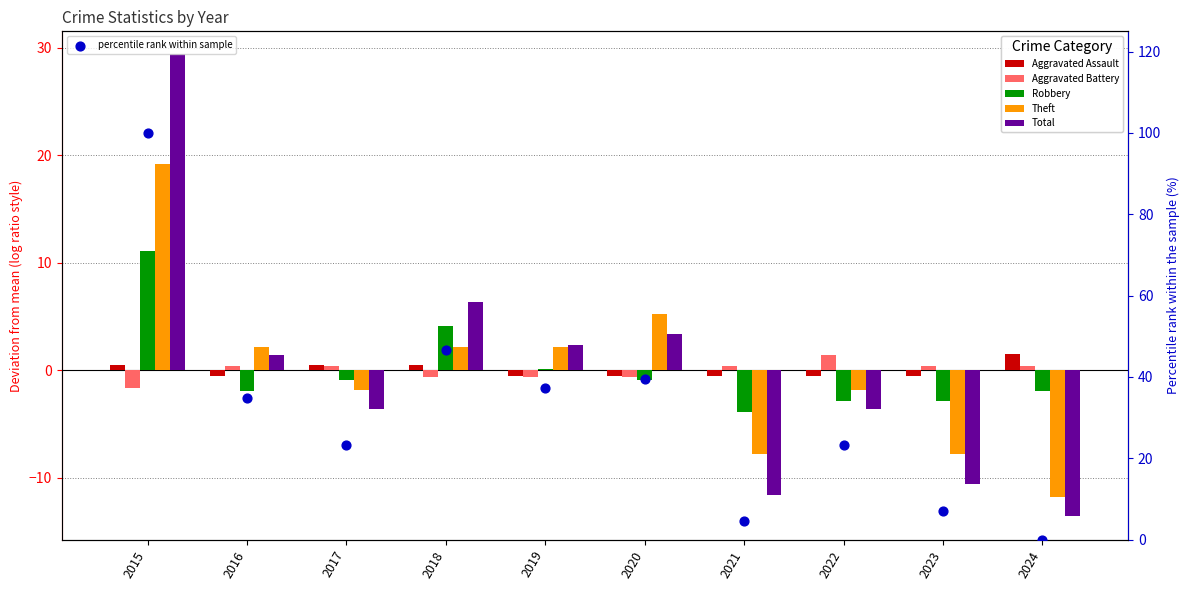

Which series contains the highest Y value?

percentile rank within sample